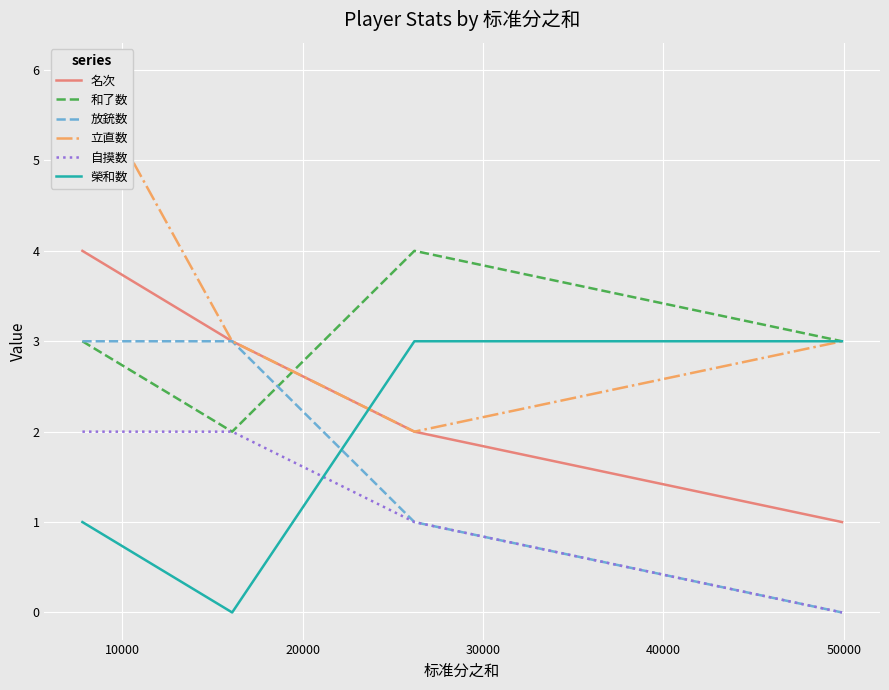

What is the average value of the 名次 series?

2